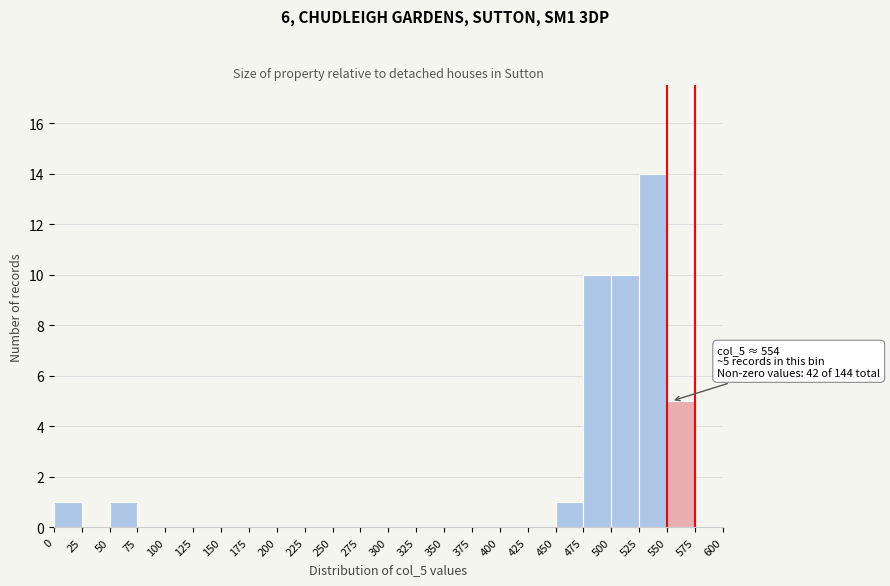

Which range on the x-axis has the tallest bar?

525 to 550